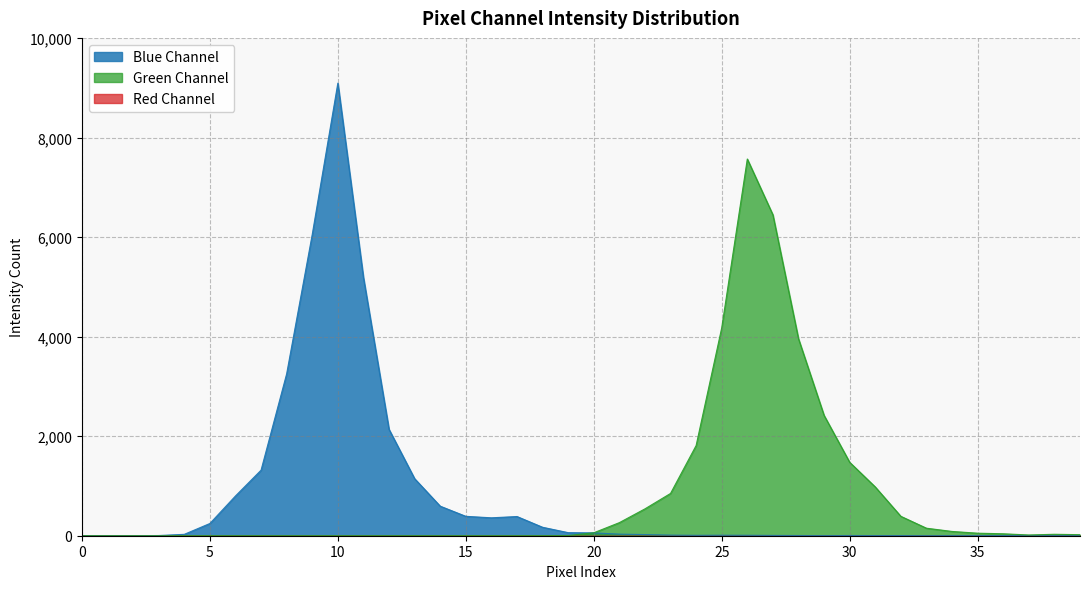

At which label does g first exceed 15?

20